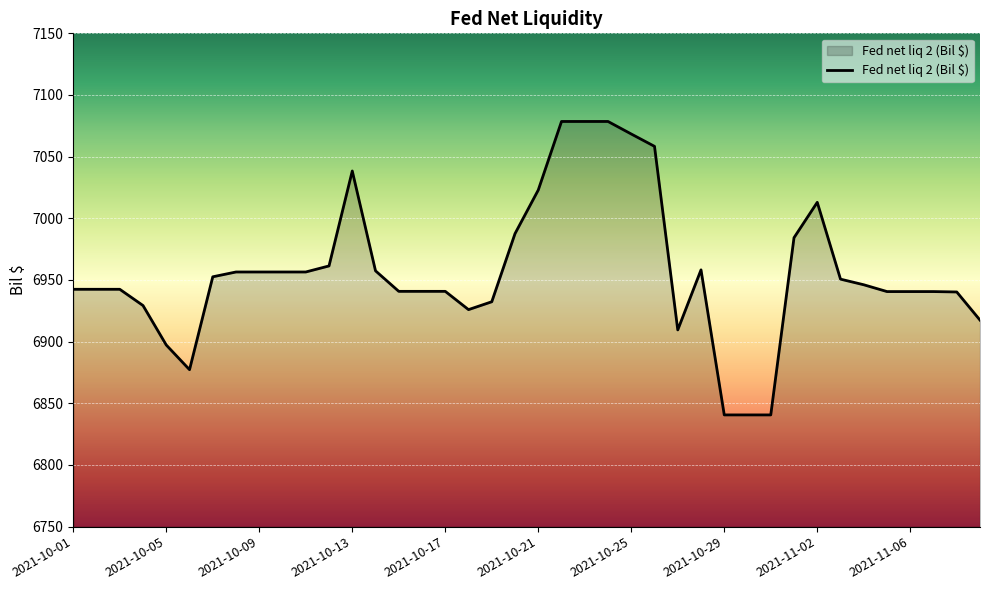

What is the difference between the maximum and minimum values?

237.9